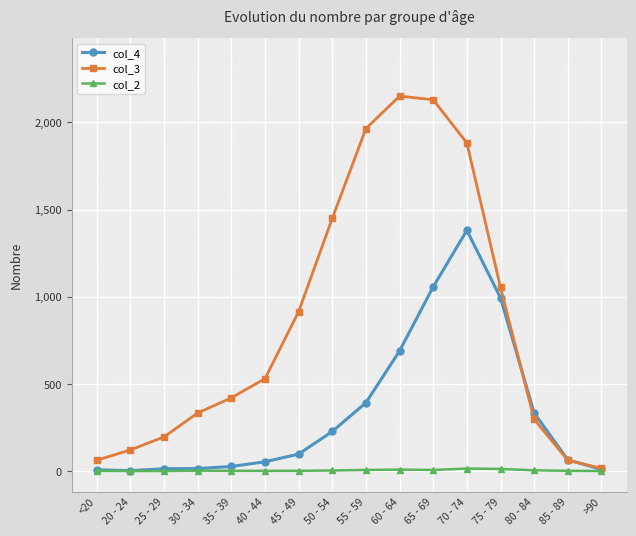

At how many categories does at least one series exceed 366?

9